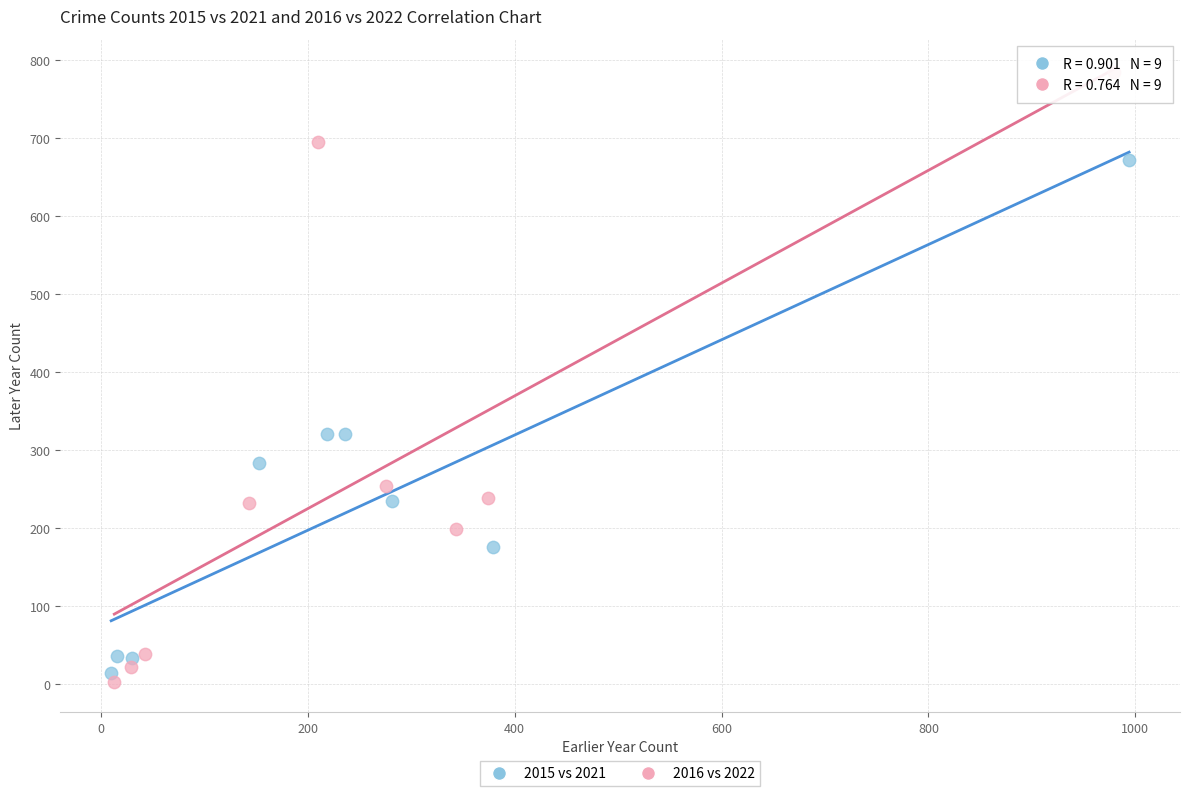

Which series reaches the minimum Y coordinate?

2016 vs 2022